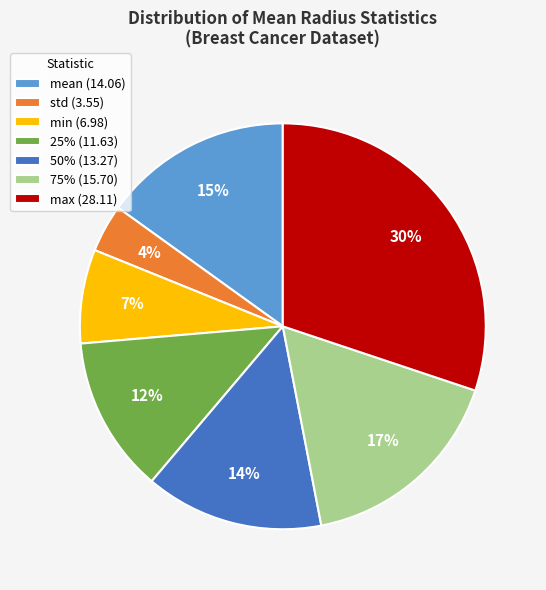

What percentage is the 75% (15.70) slice, to the nearest percent?

17%